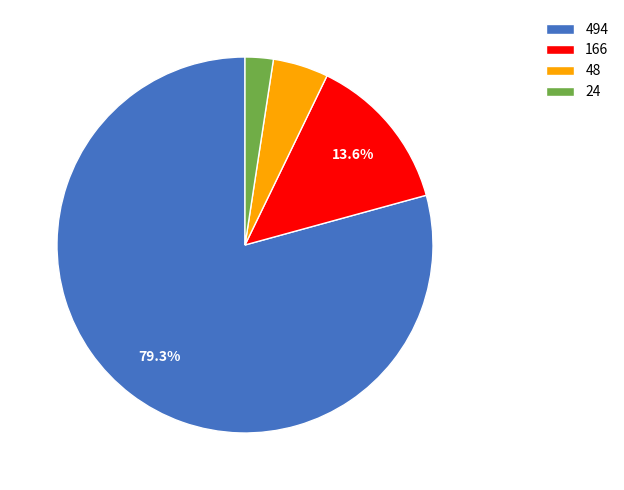

Is there any slice that represents more than half of the pie?

Yes